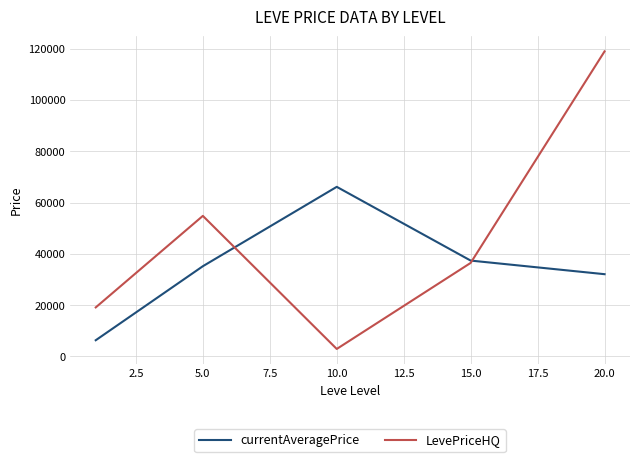

List the series in order of their overall mean, highest first.

LevePriceHQ, currentAveragePrice